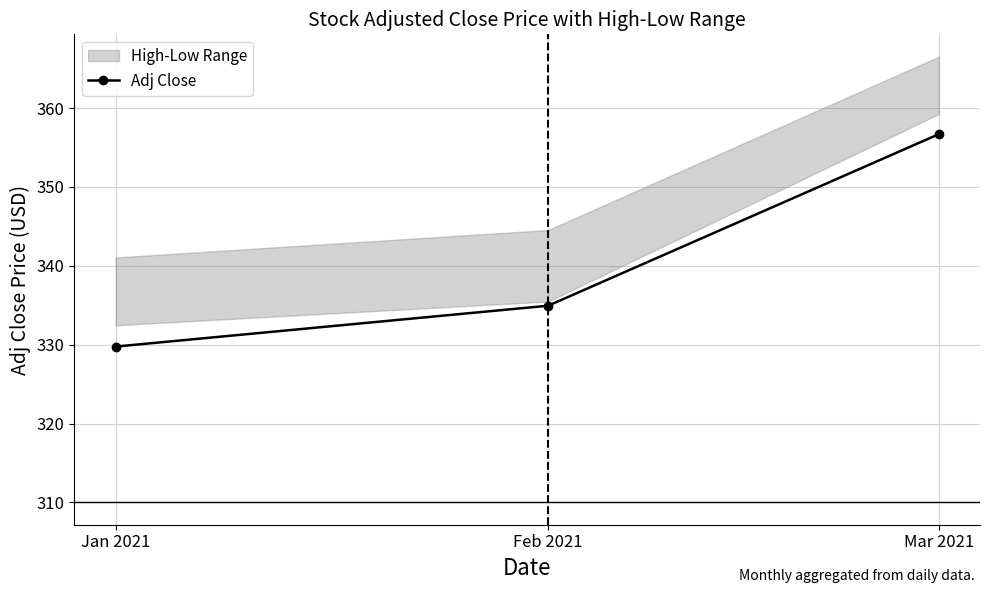

What is the sum of all values?

1021.4